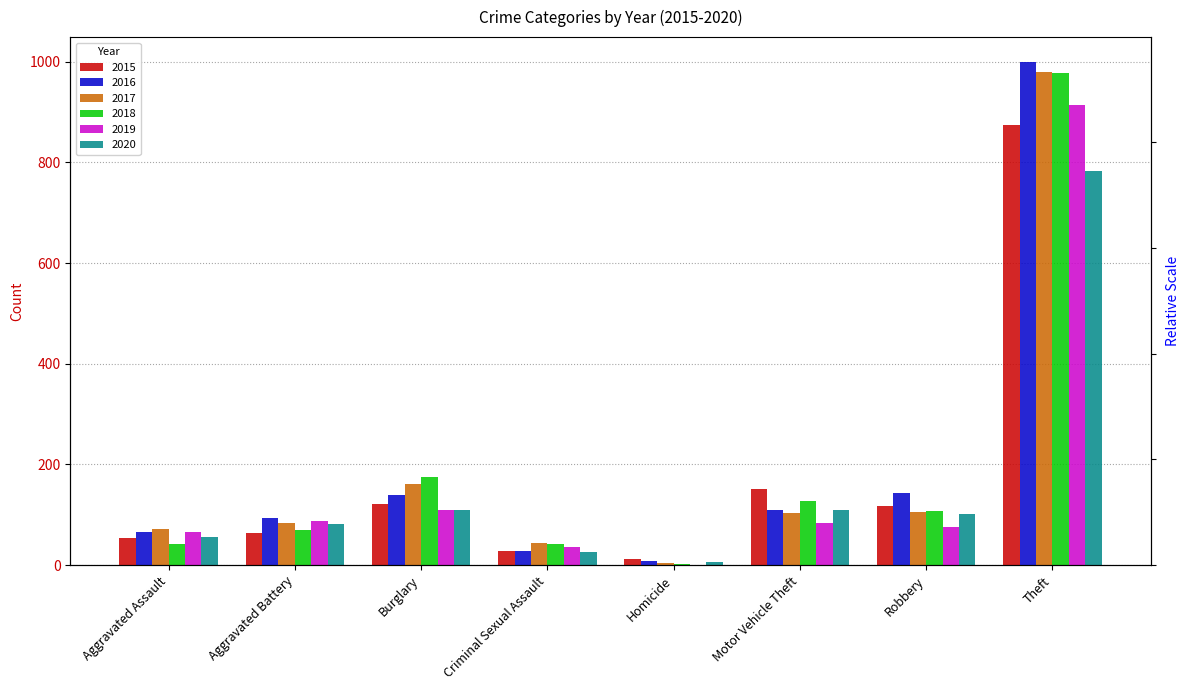

What is the sum of the 2017 values at Criminal Sexual Assault and Homicide?

49